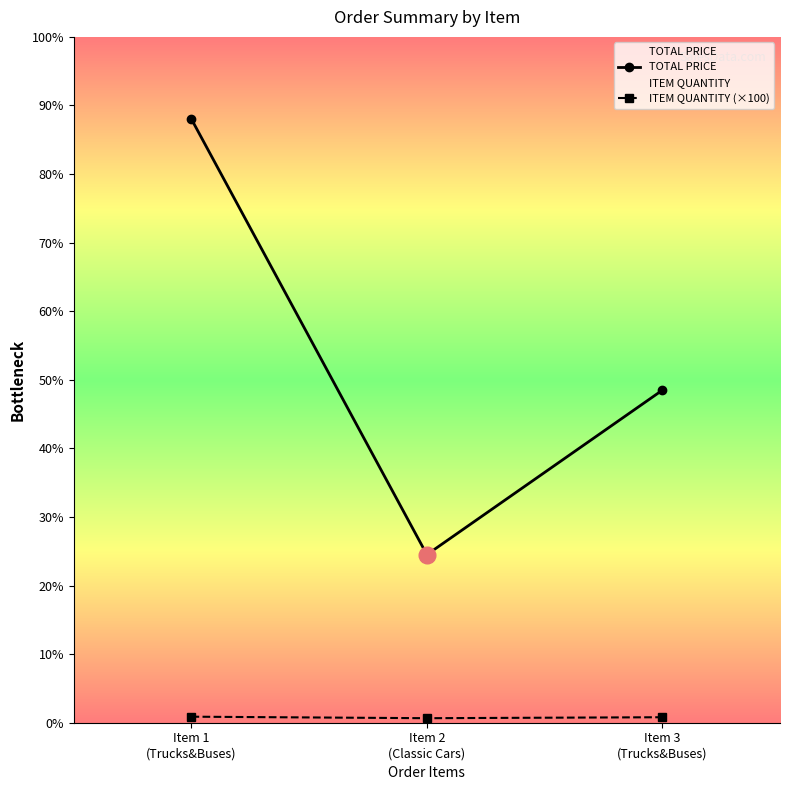

The ITEM QUANTITY (×100) series shows 44.0 at Item 1
(Trucks&Buses). True or false?

True